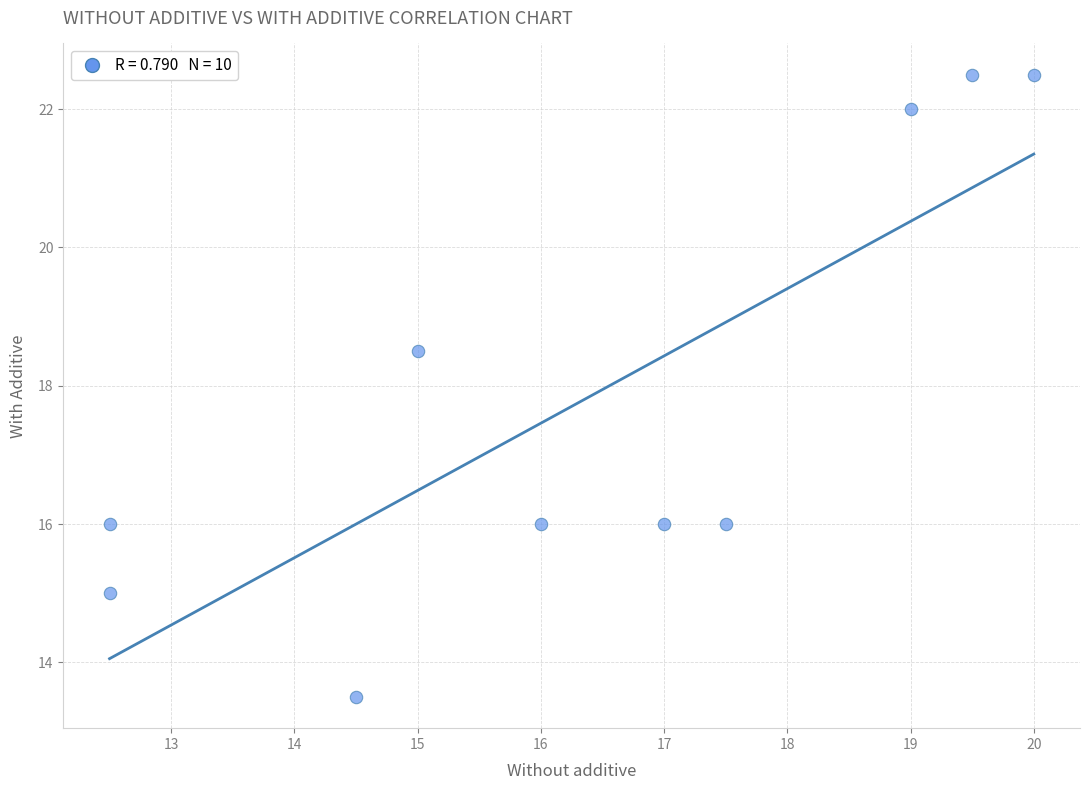

What Y value in the scatter plot is closest to 18?

18.5